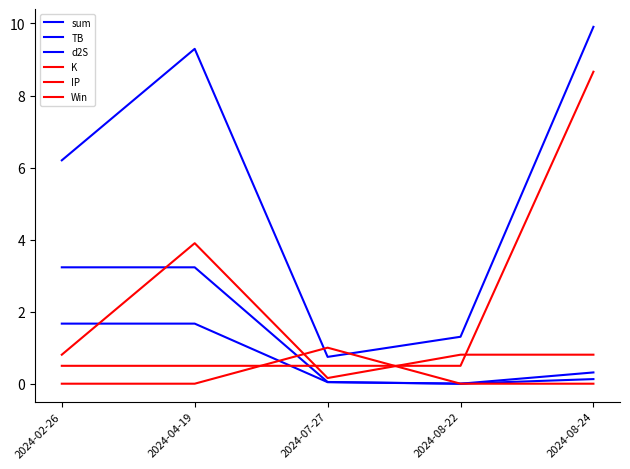

What is the sum of all K values?

6.5